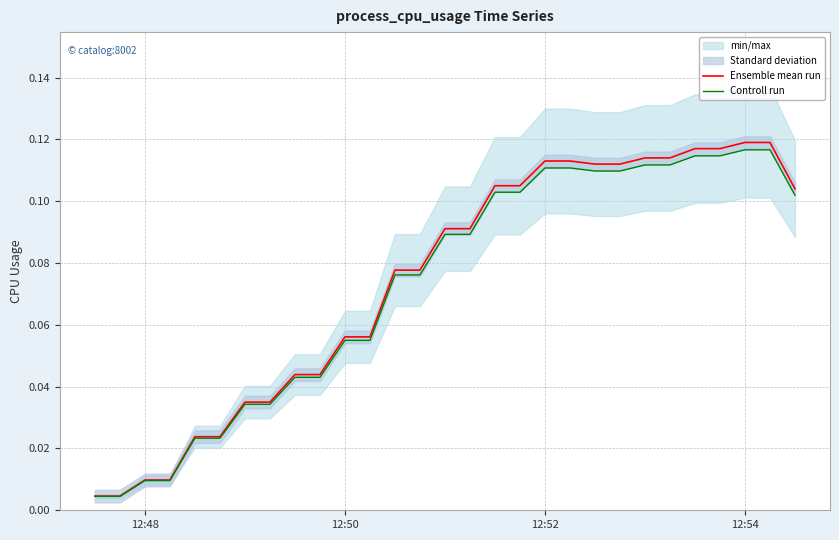

Rank the series by their maximum value, from highest to lowest.

Ensemble mean run, Controll run